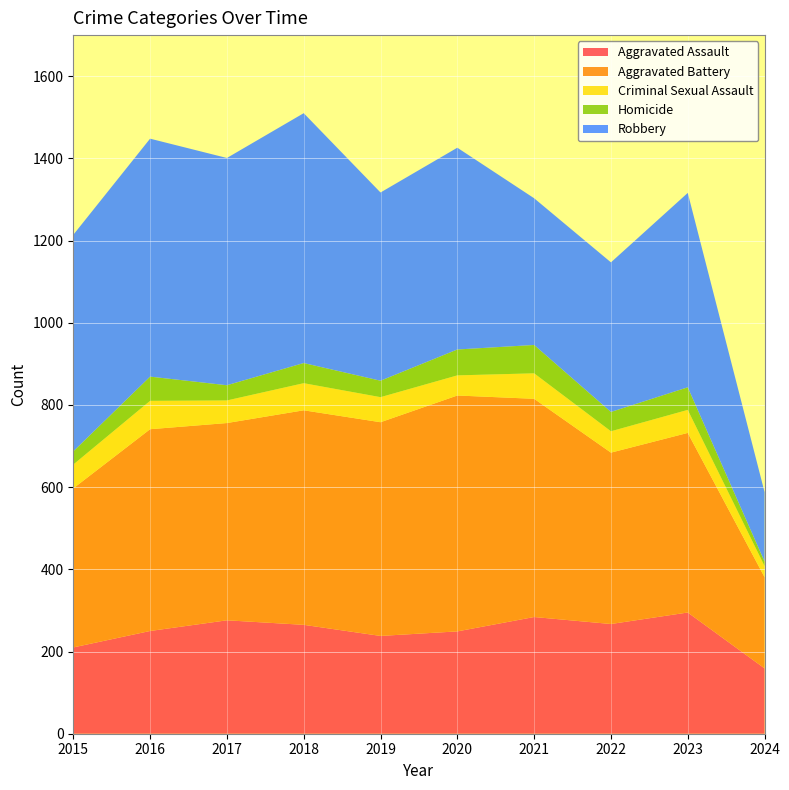

Reading left to right, extract all data points from this chart.

Aggravated Assault: 210	250	276	265	238	249	284	267	295	159
Aggravated Battery: 387	491	480	522	520	574	531	417	437	222
Criminal Sexual Assault: 58	69	55	66	61	49	62	52	56	27
Homicide: 32	59	37	49	40	63	69	47	55	11
Robbery: 527	579	553	608	458	491	357	364	473	169